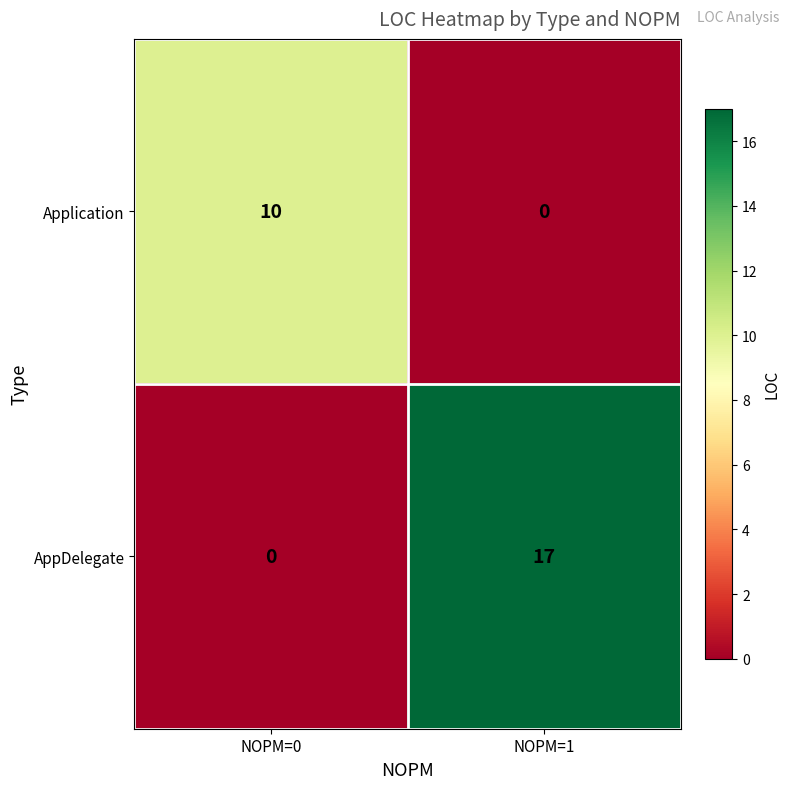

Reading left to right, list all the values displayed in this chart.

Application: NOPM=0=10	NOPM=1=0
AppDelegate: NOPM=0=0	NOPM=1=17